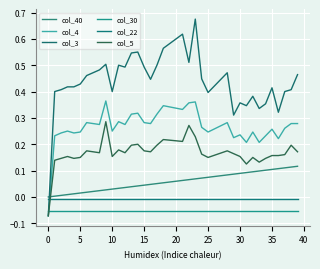

True or false: col_40 and col_22 intersect in this chart.

False